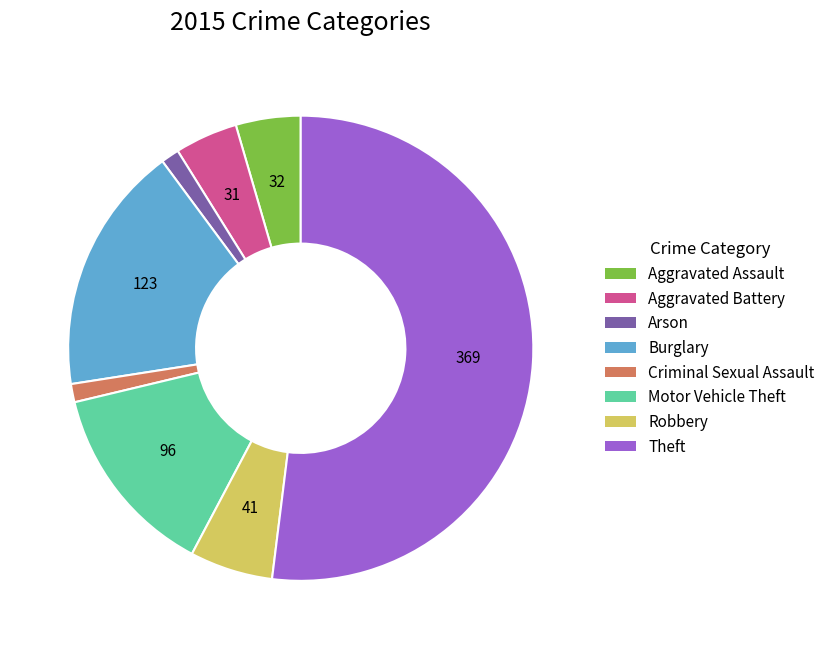

Combined, do Arson and Burglary account for over 50%?

No